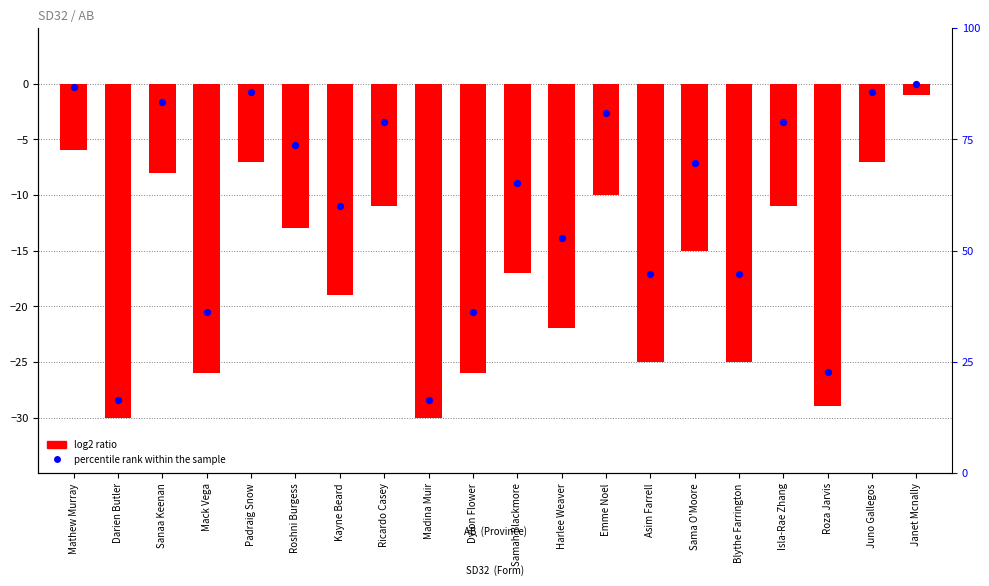

What are all the series names shown in the legend?

log2 ratio, percentile rank within the sample